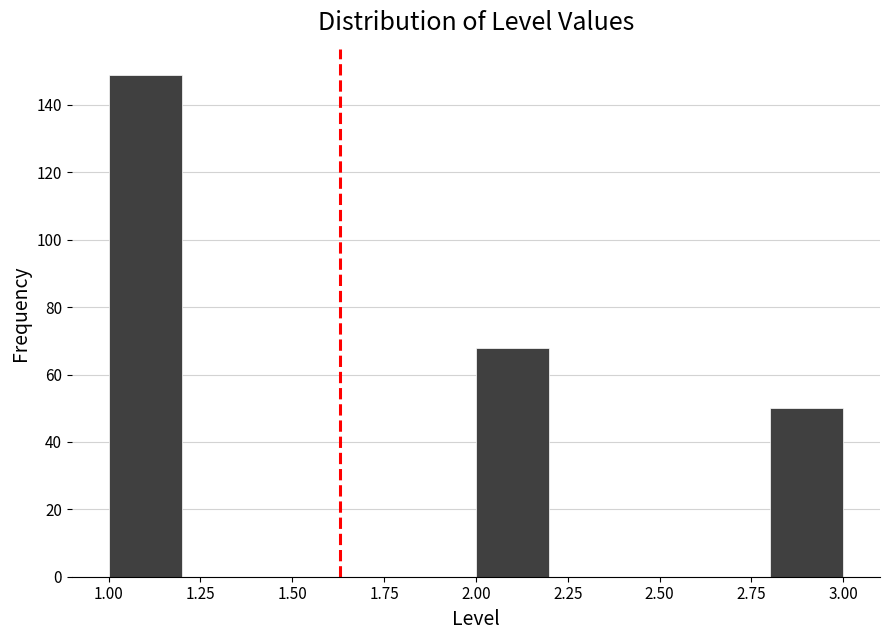

Which range on the x-axis has the tallest bar?

1.0 to 1.2